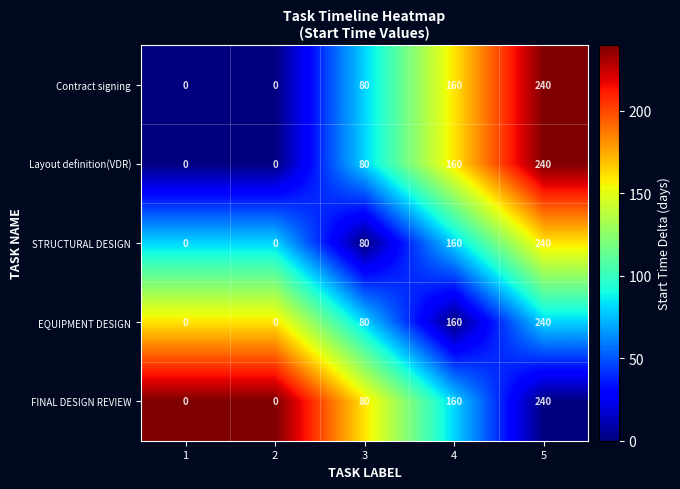

Read the Contract signing value at 5.

240